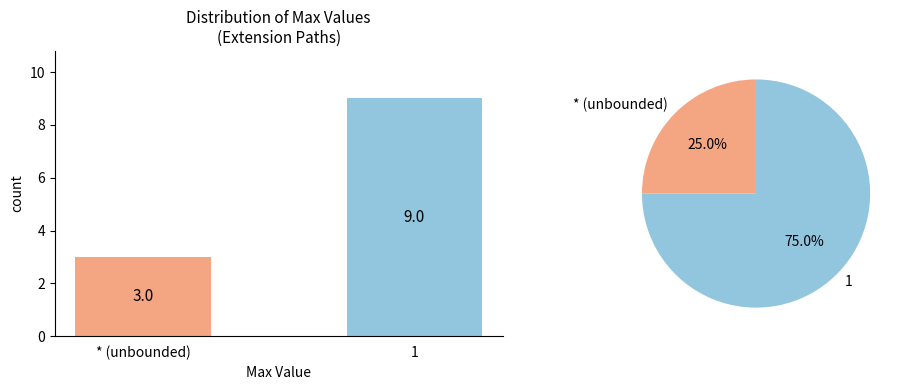

Which category has the highest value across all series?

1